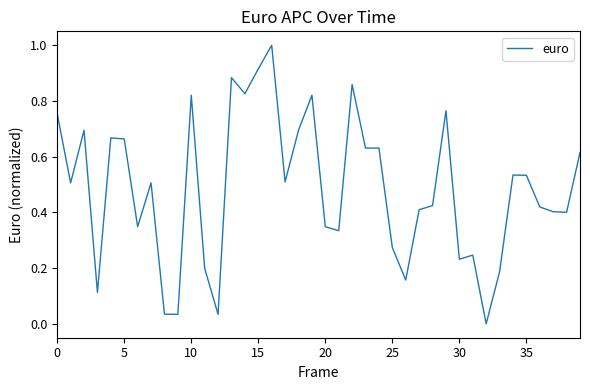

What is the greatest value displayed?

1.0